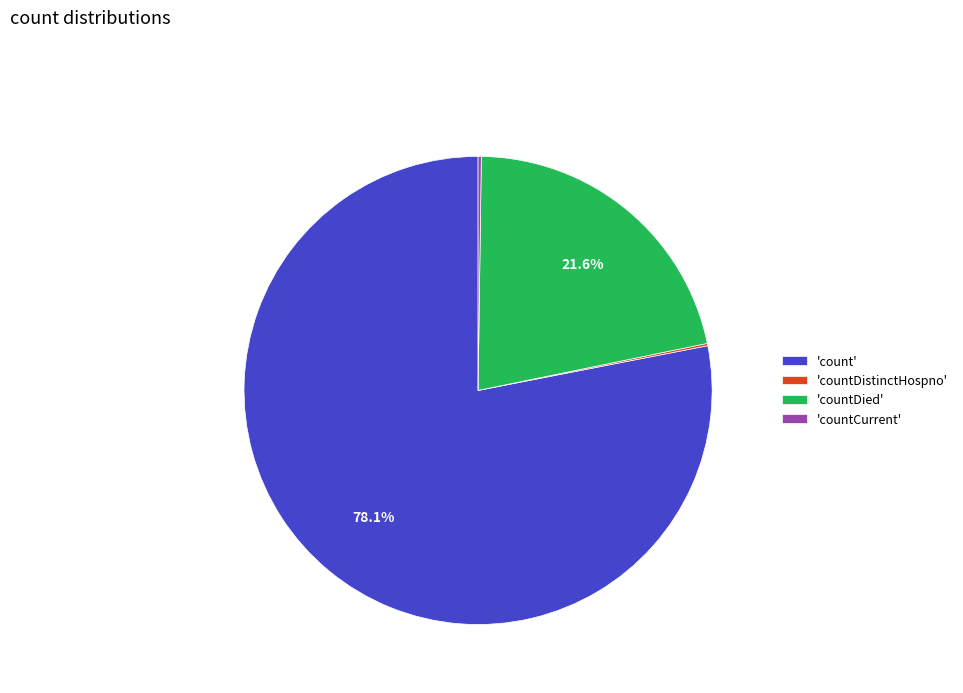

Which slice represents more than half of the pie?

'count'